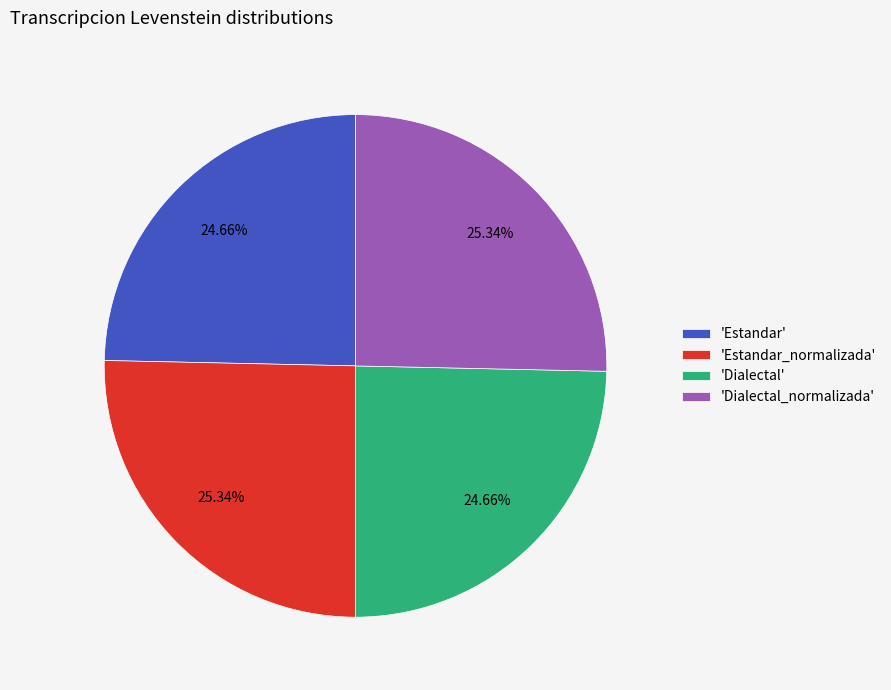

Does any single category account for the majority?

No